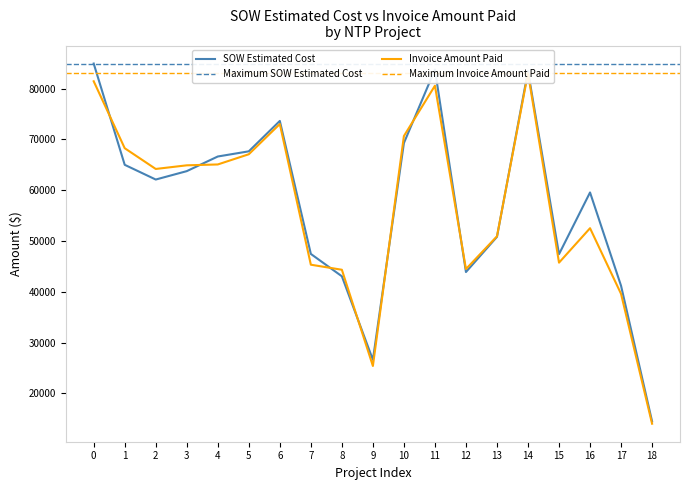

What is the minimum value for SOW Estimated Cost?

14497.5